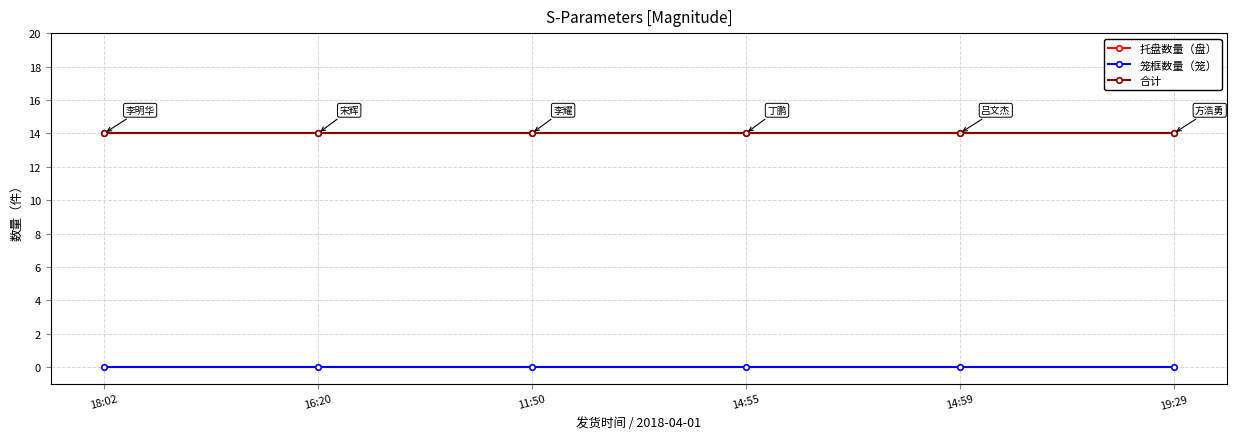

Is this an area chart (filled region under the line)?

No